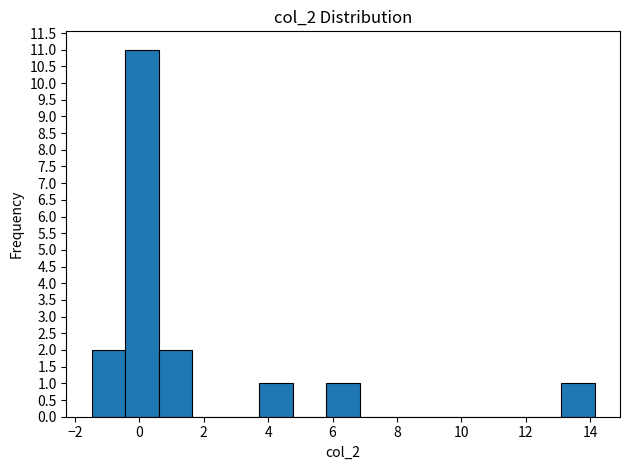

Reading left to right, transcribe this chart: for each bar, give the range it covers on the x-axis and its height. Neither the bar edges nor the heights are printed on the chart, so give them approximately, as read against the axes.

-1.4 to -0.4: 2
-0.4 to 0.6: 11
0.6 to 1.6: 2
1.6 to 2.6: 0
2.6 to 3.8: 0
3.8 to 4.8: 1
4.8 to 5.8: 0
5.8 to 6.8: 1
6.8 to 7.8: 0
7.8 to 9.0: 0
9.0 to 10.0: 0
10.0 to 11.0: 0
11.0 to 12.0: 0
12.0 to 13.2: 0
13.2 to 14.2: 1